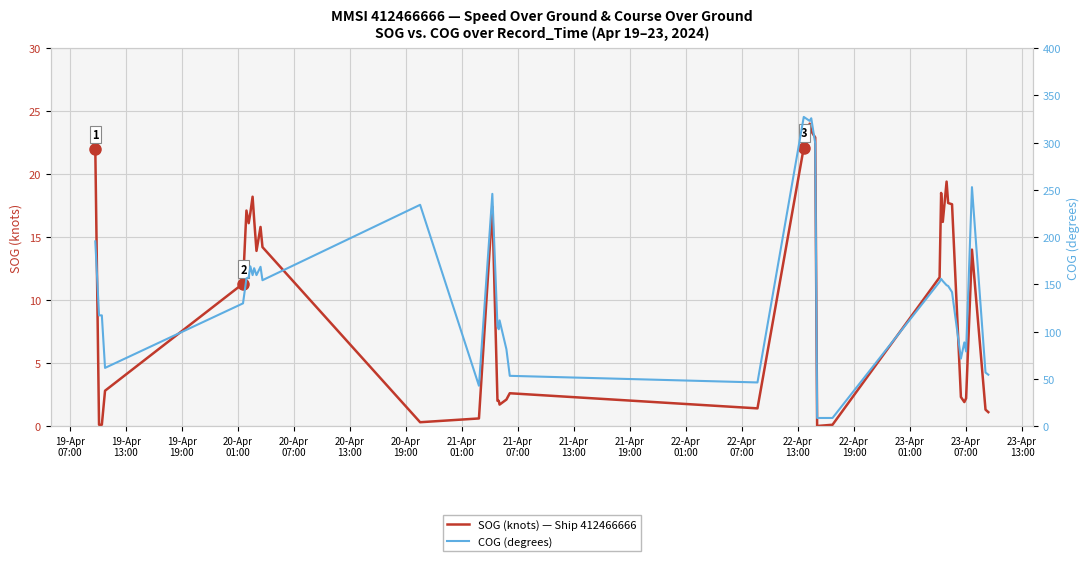

In SOG (knots) — Ship 412466666, how many points are higher than both neighbors (excluding endpoints)?

9